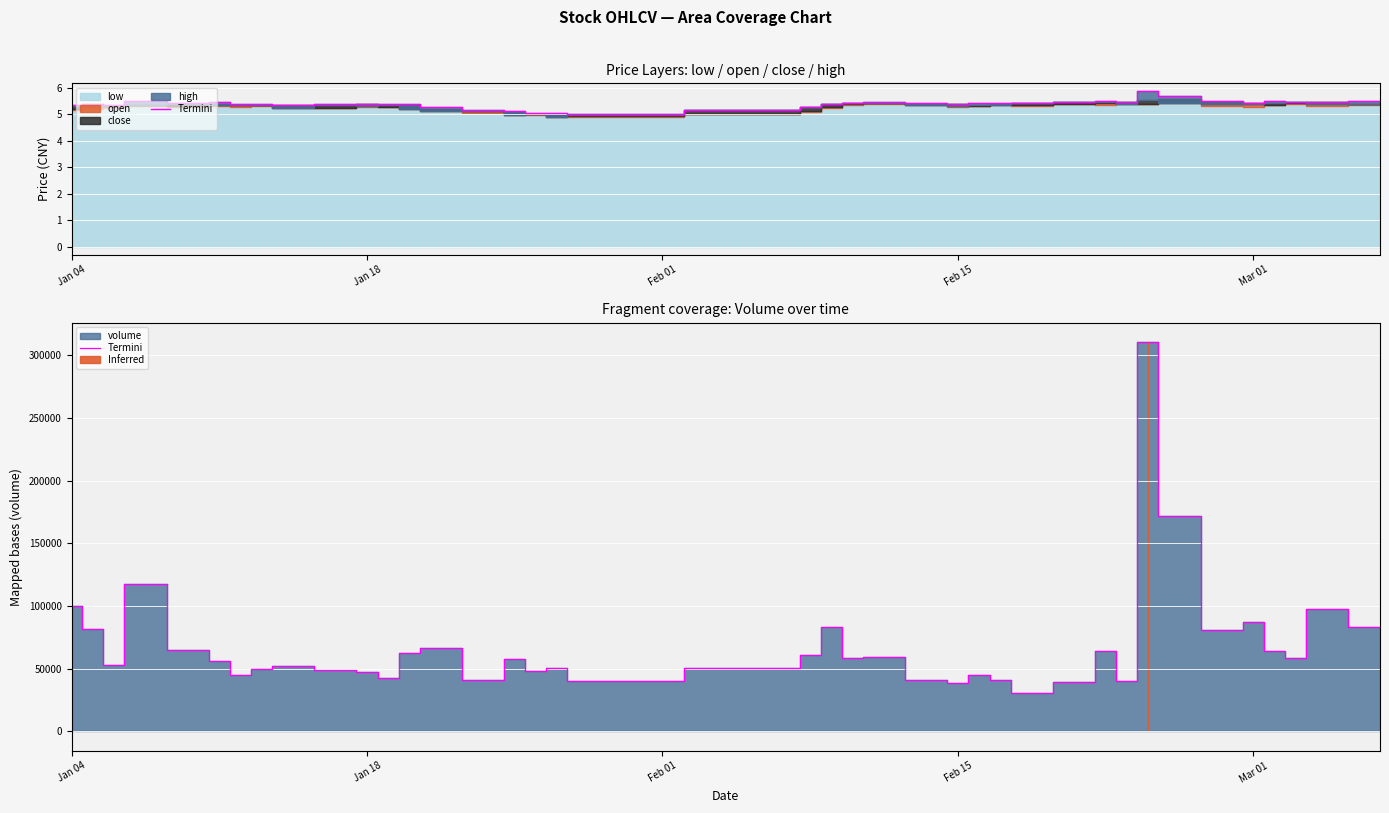

The chart shows a value of 26573.5 at Feb 01. True or false?

False